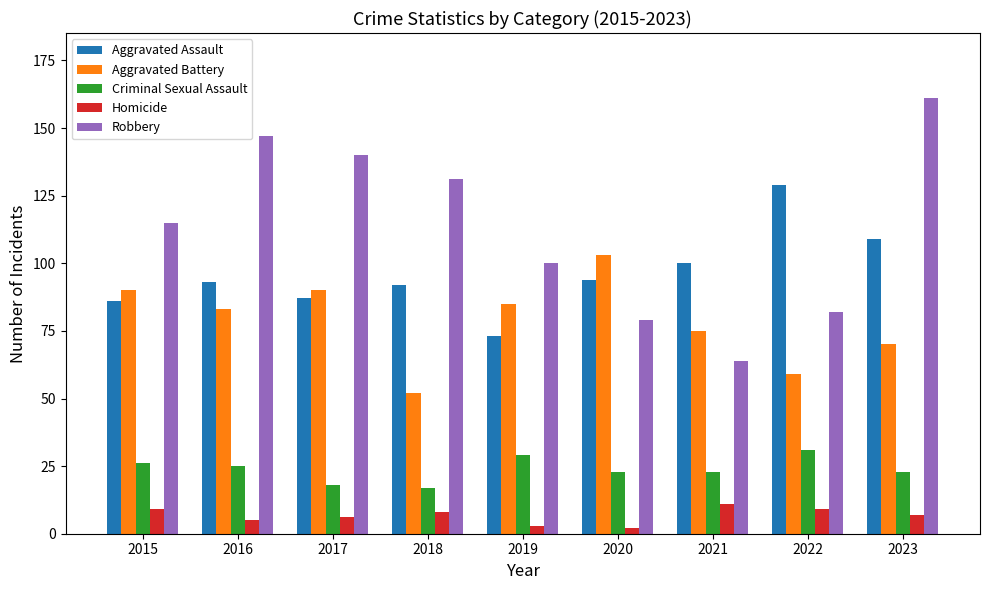

Are the bars horizontal?

No